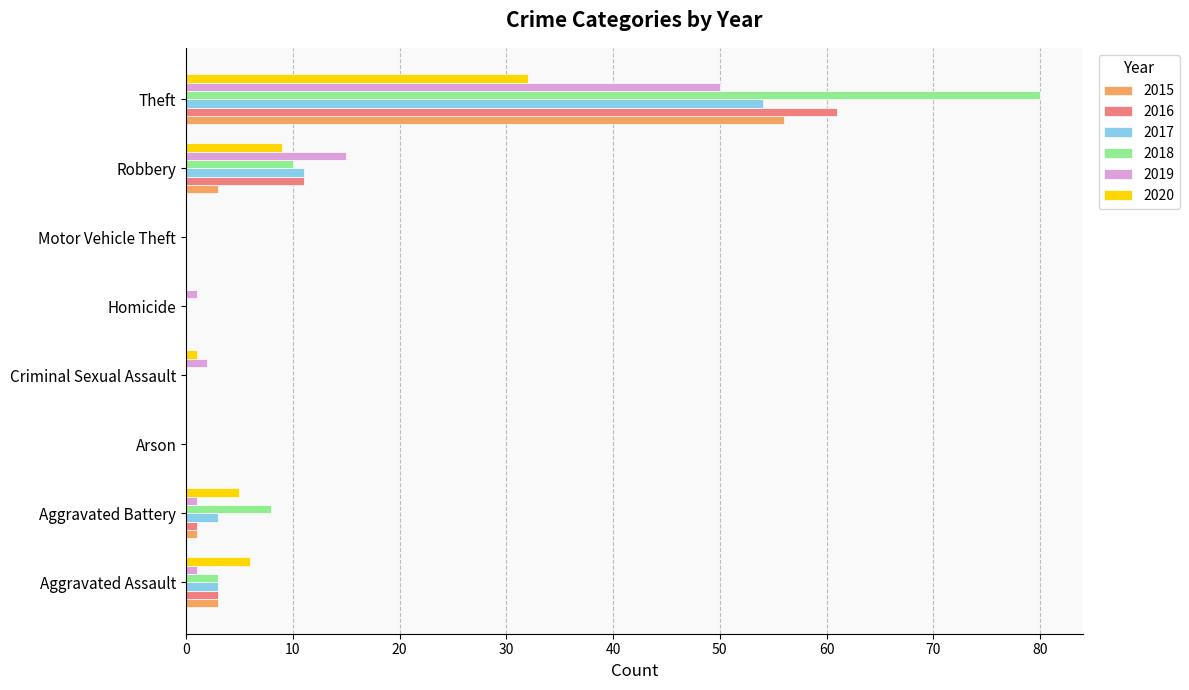

What is the average value of the 2019 series?

9